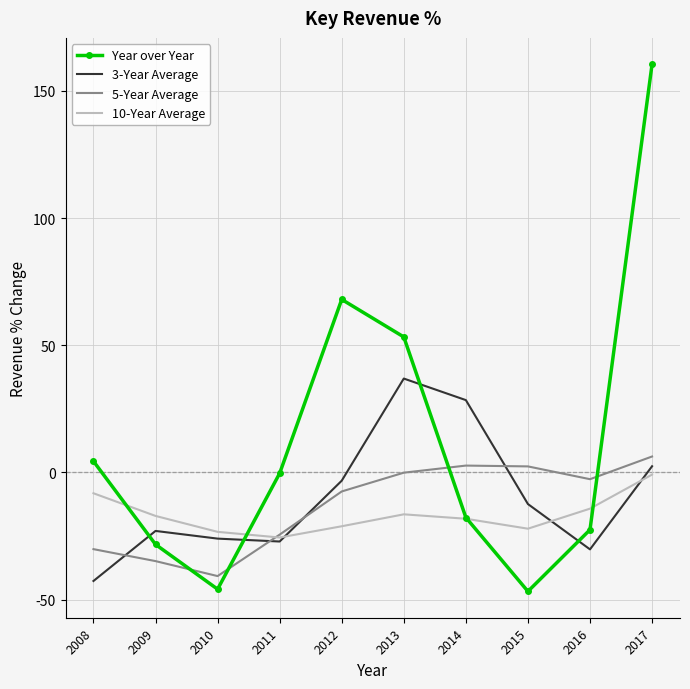

Between which two adjacent categories do Year over Year and 5-Year Average first intersect?

2009 and 2010